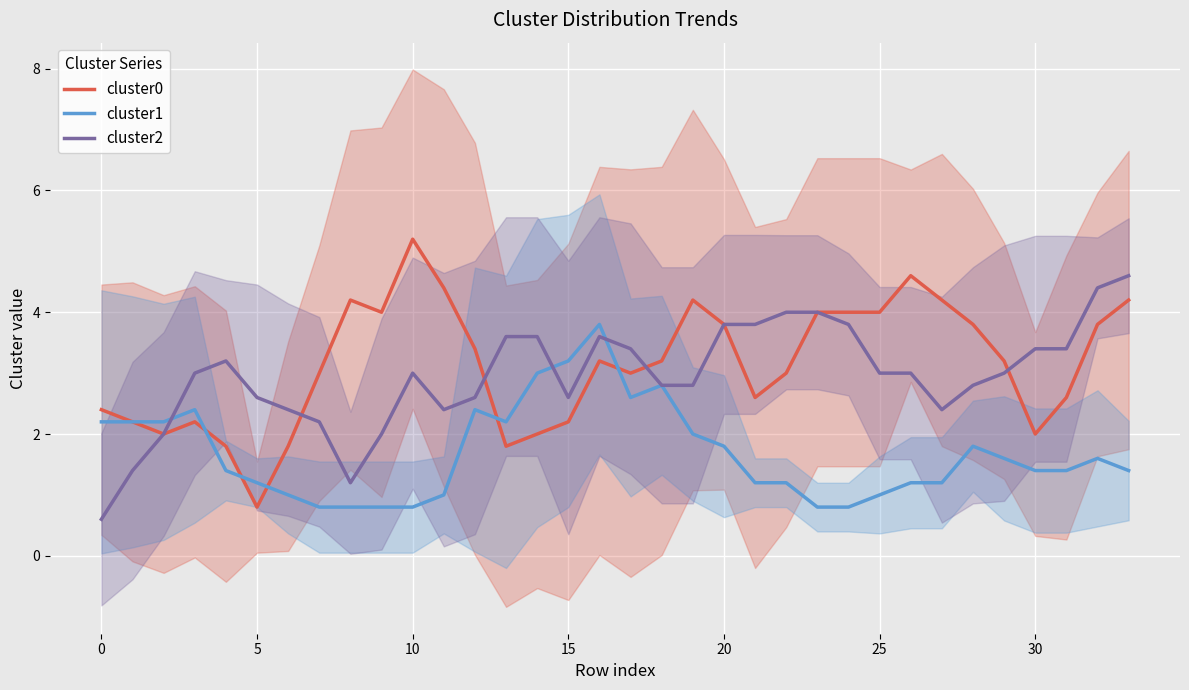

What is the value of the cluster0 point at the 1st from the left?

2.4